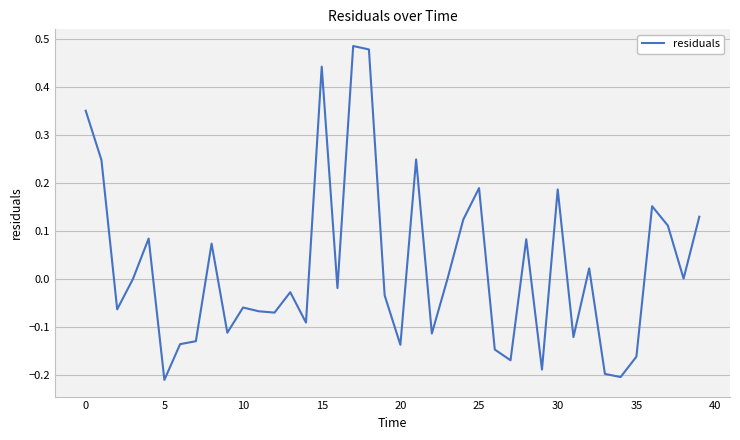

What is the difference between the second highest and minimum values?

0.7